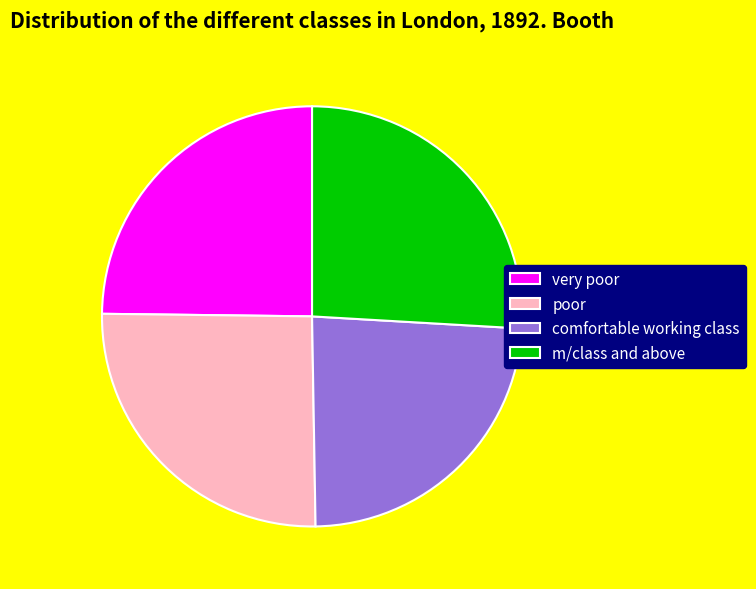

Count the number of slices in the pie.

4